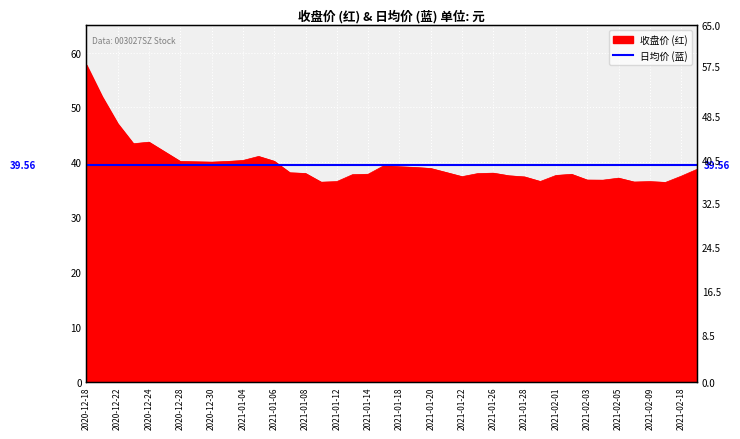

What is the label of the 13th point from the right?

2021-01-27